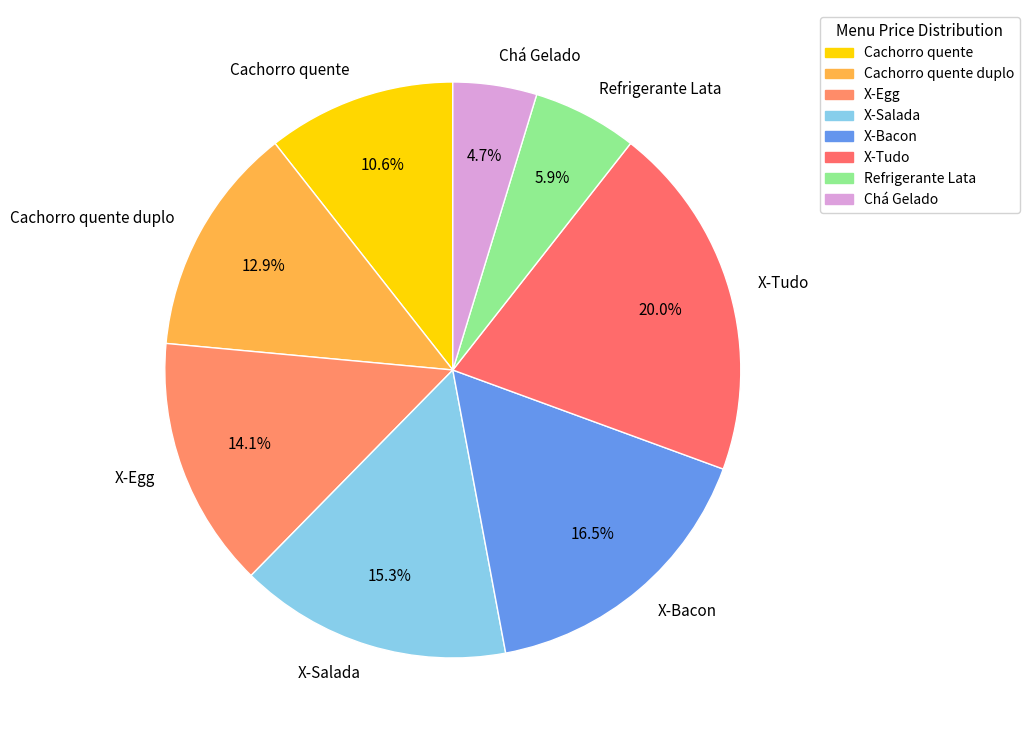

Is Chá Gelado the majority of the pie?

No